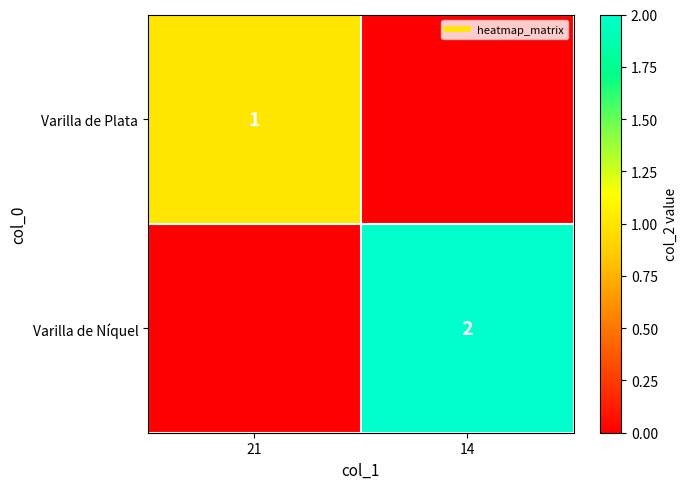

The value of Varilla de Níquel at 14 is 1. True or false?

False